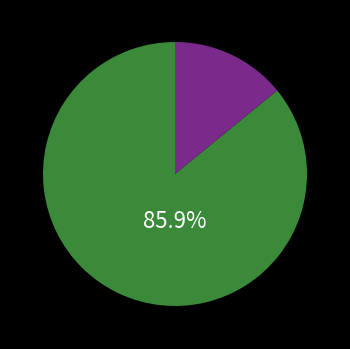

Is there any slice that represents more than half of the pie?

Yes